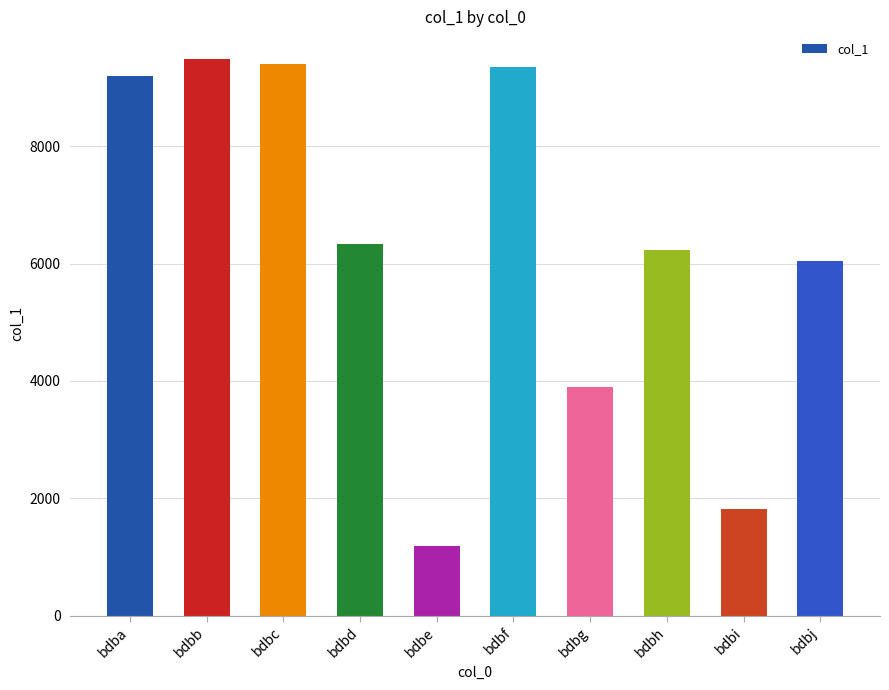

Read the value at bdba, to the nearest 100.

9200